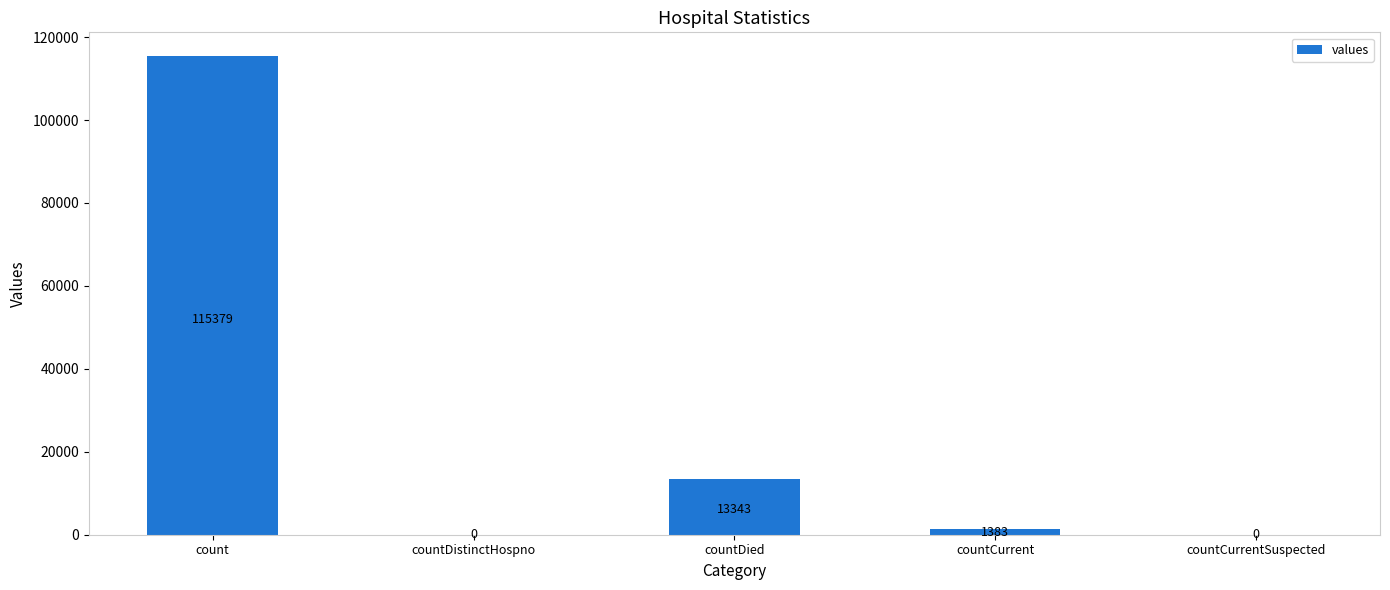

What is the sum of all values?

130105